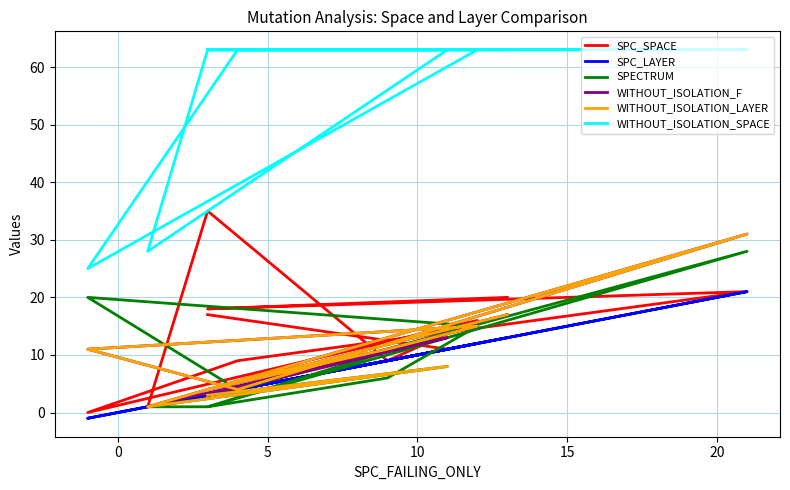

What is the value of the SPC_SPACE point at the 2nd from the left?

11